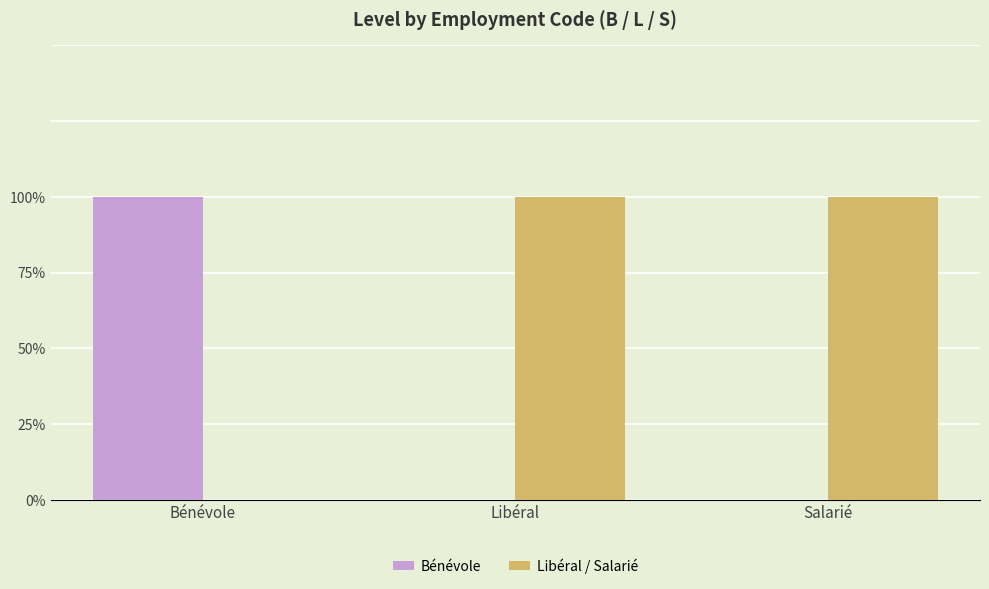

Reading left to right, transcribe all the data shown in this chart.

Bénévole: Bénévole=1	Libéral=0	Salarié=0
Libéral / Salarié: Bénévole=0	Libéral=1	Salarié=1